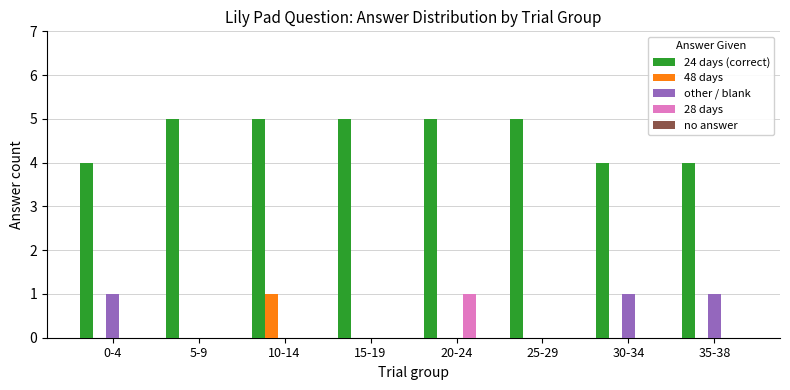

The value of 48 days at 10-14 is 1. True or false?

True